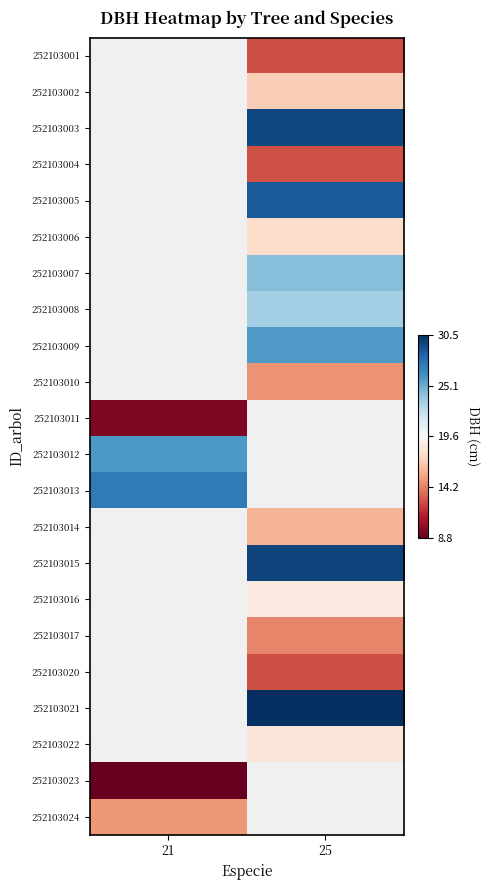

What is the difference between the highest and lowest values at 25?

17.9